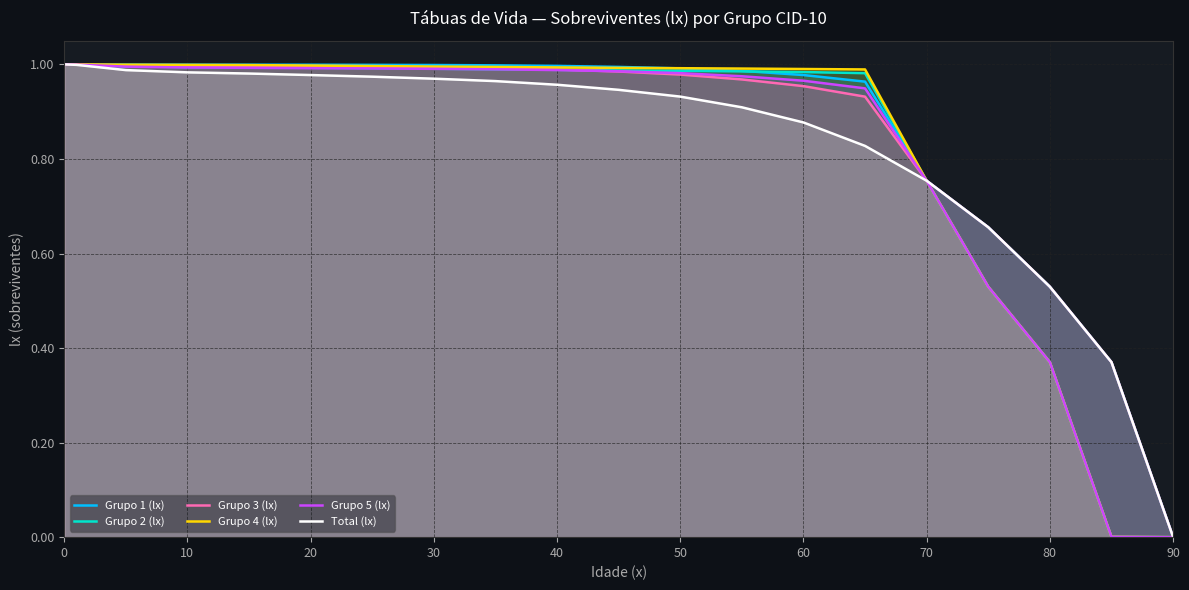

How many times do Grupo 3 (lx) and Grupo 2 (lx) cross each other?

2